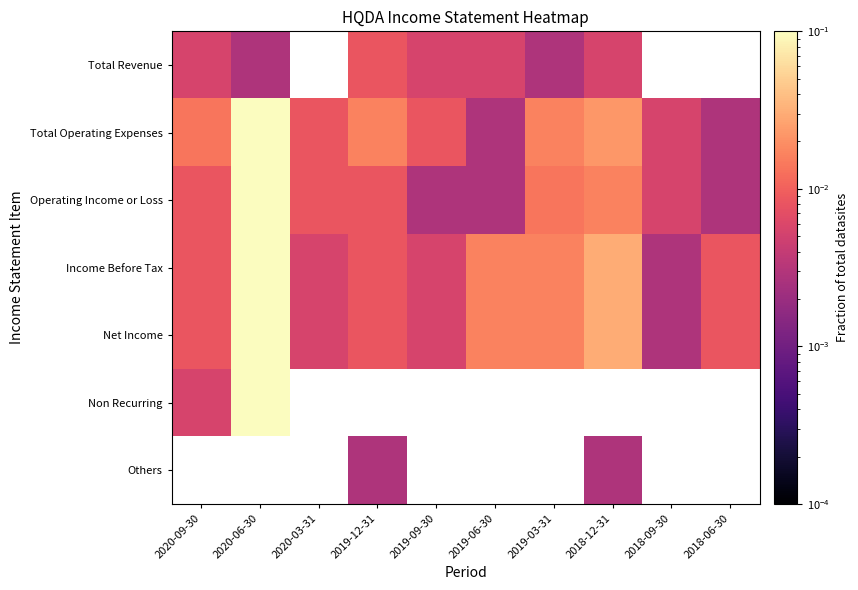

Which series has the largest range (max minus min)?

Total Operating Expenses